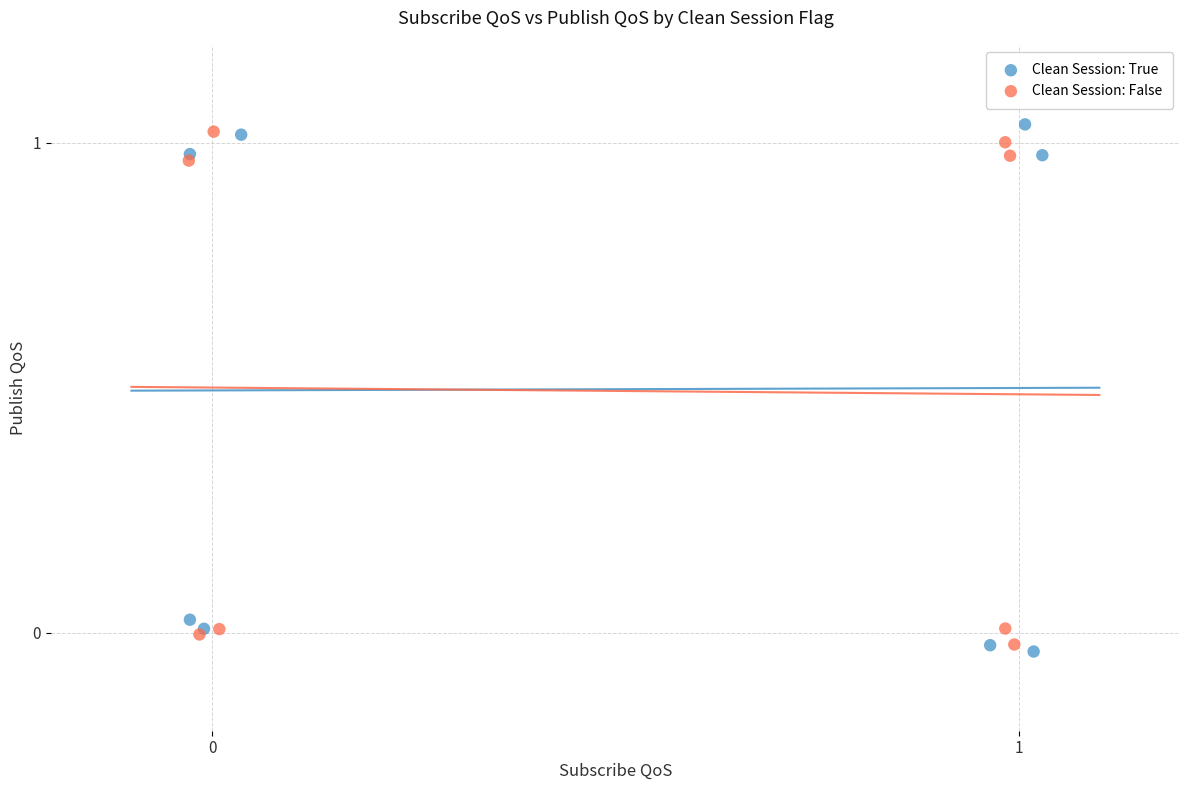

Which series has the widest spread of Y values?

Clean Session: True